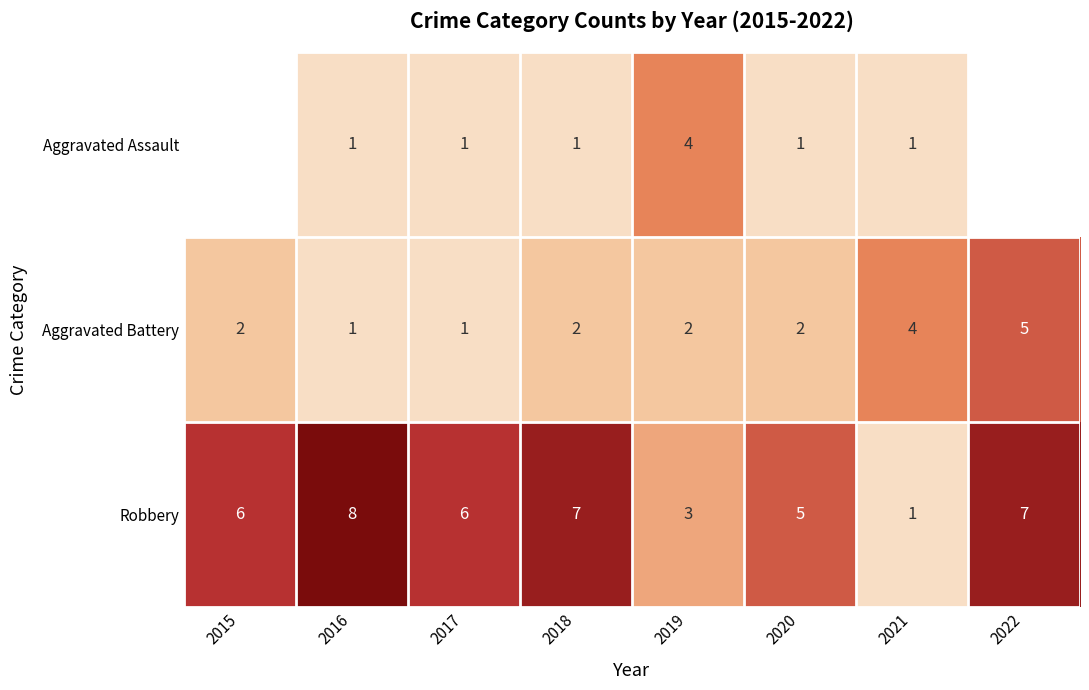

What is the smallest value displayed?

1.0